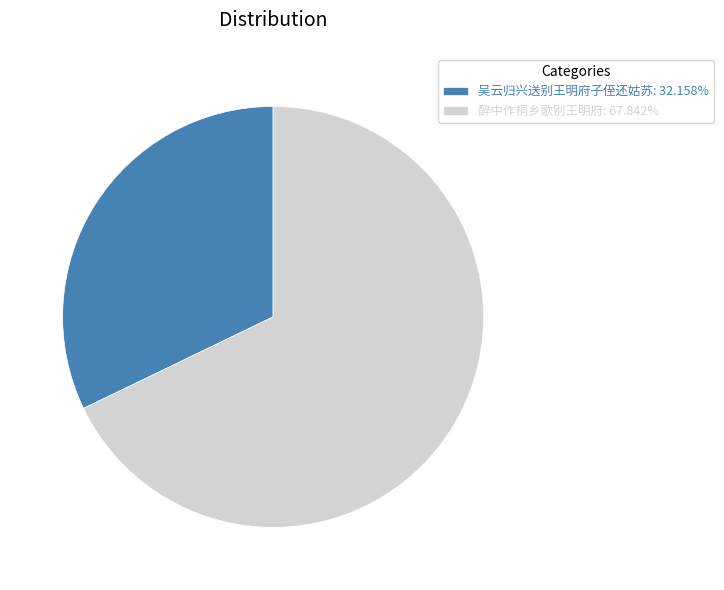

How many slices are in this pie chart?

2